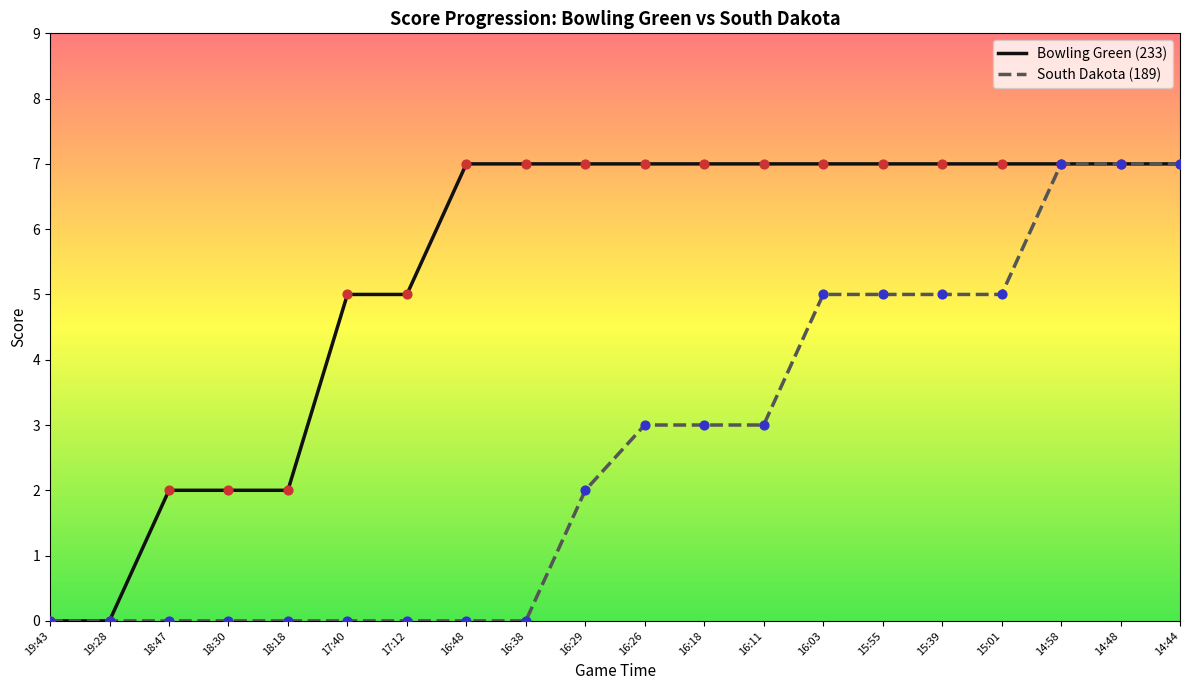

Which series has the largest total across all categories?

Bowling Green (233)